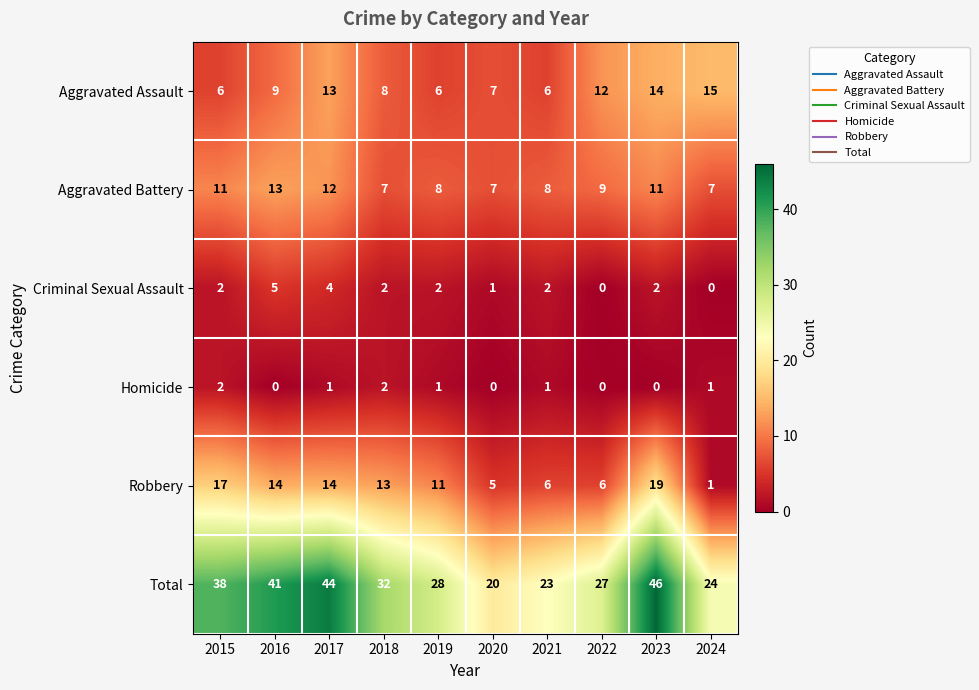

What is the spread (max minus min) of values at 2018?

30